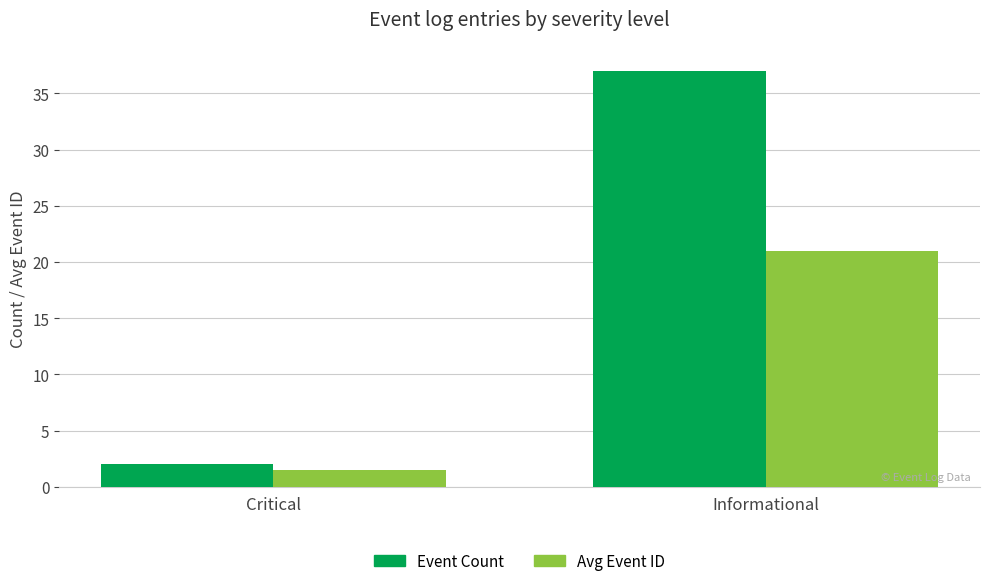

At Informational, list the series in order from smallest to largest.

Avg Event ID, Event Count